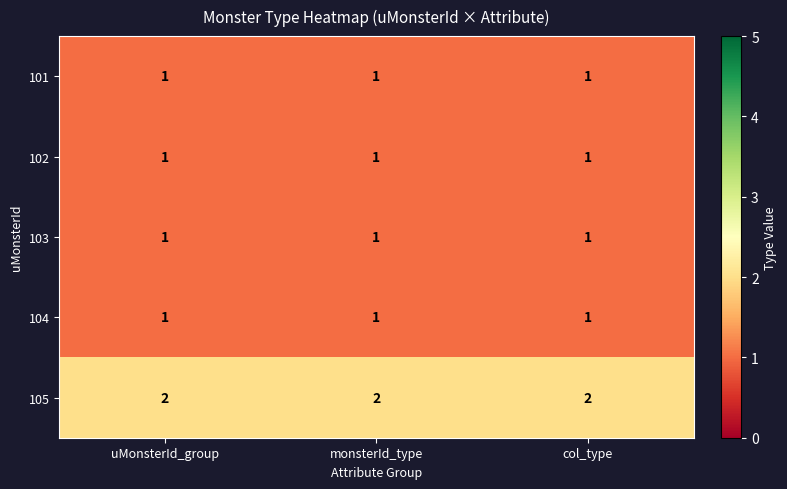

At how many categories does at least one series exceed 1?

3